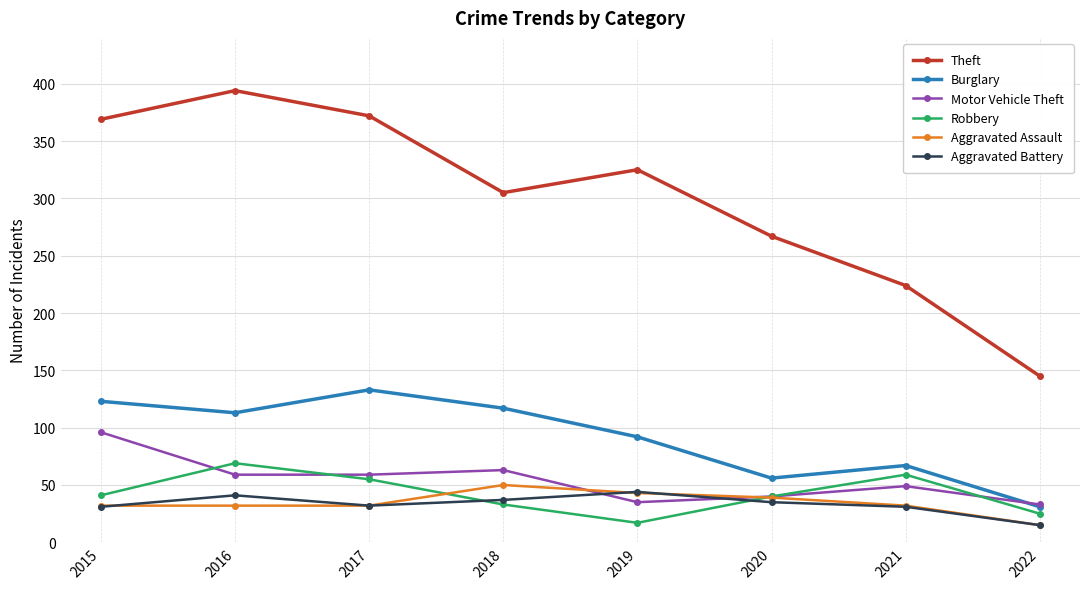

How many values in the Aggravated Battery series are below 35?

4